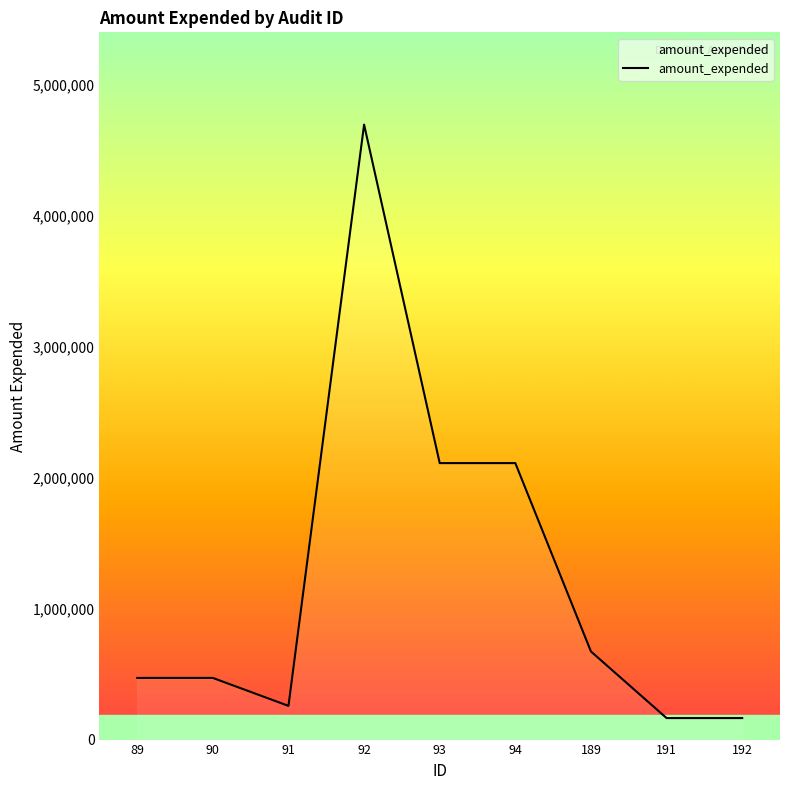

What is the greatest value displayed?

4698900